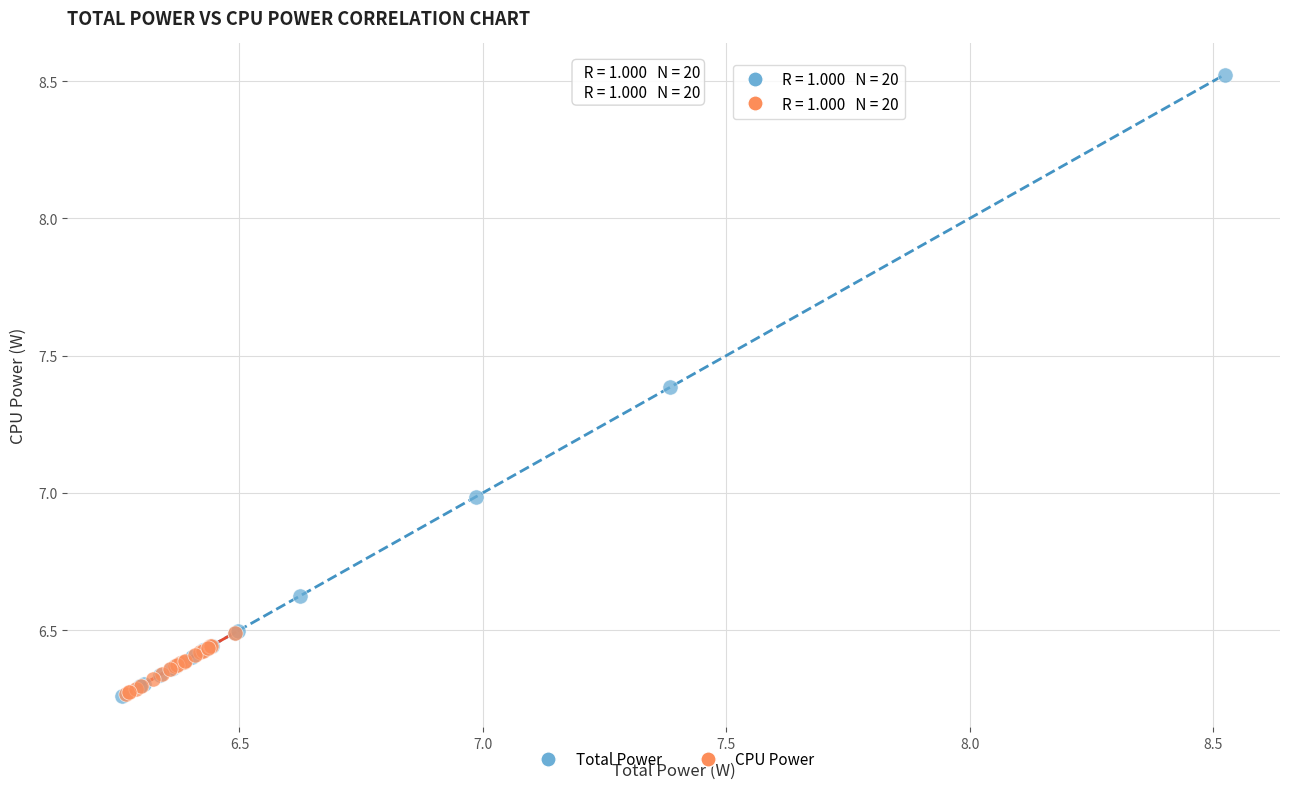

Which series has the largest Y range (max minus min)?

Total Power